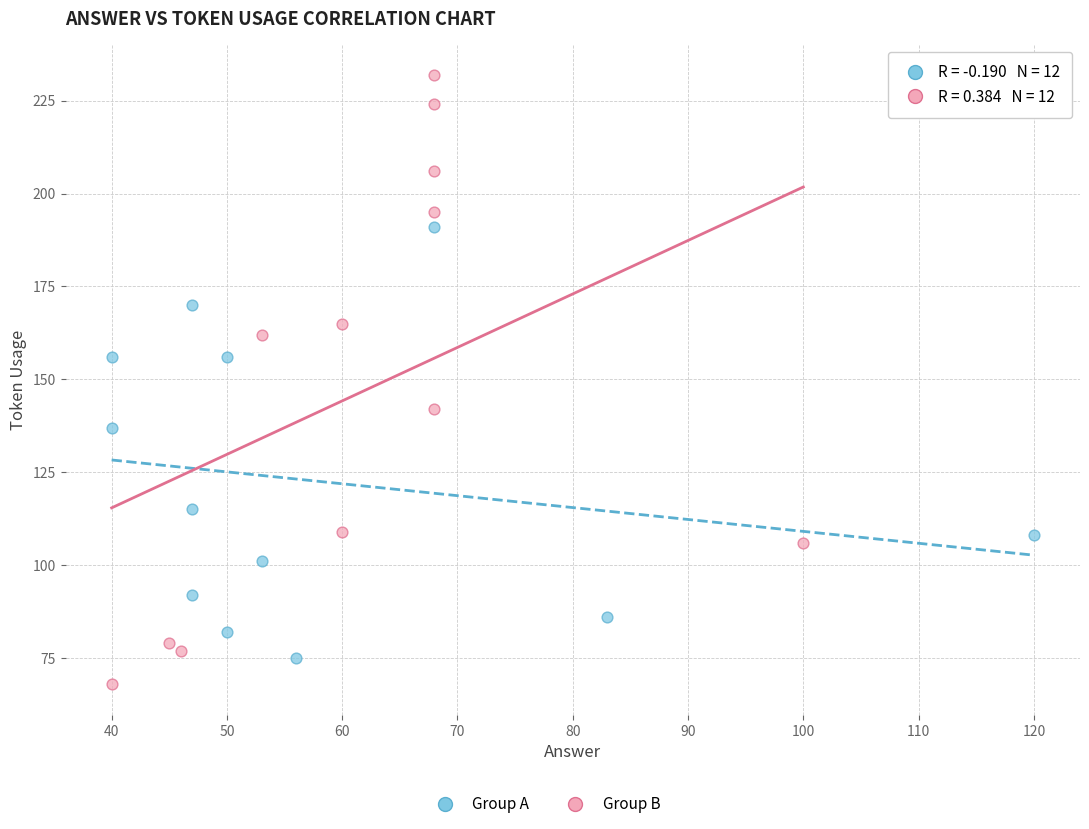

Which series has the largest Y range (max minus min)?

Group B